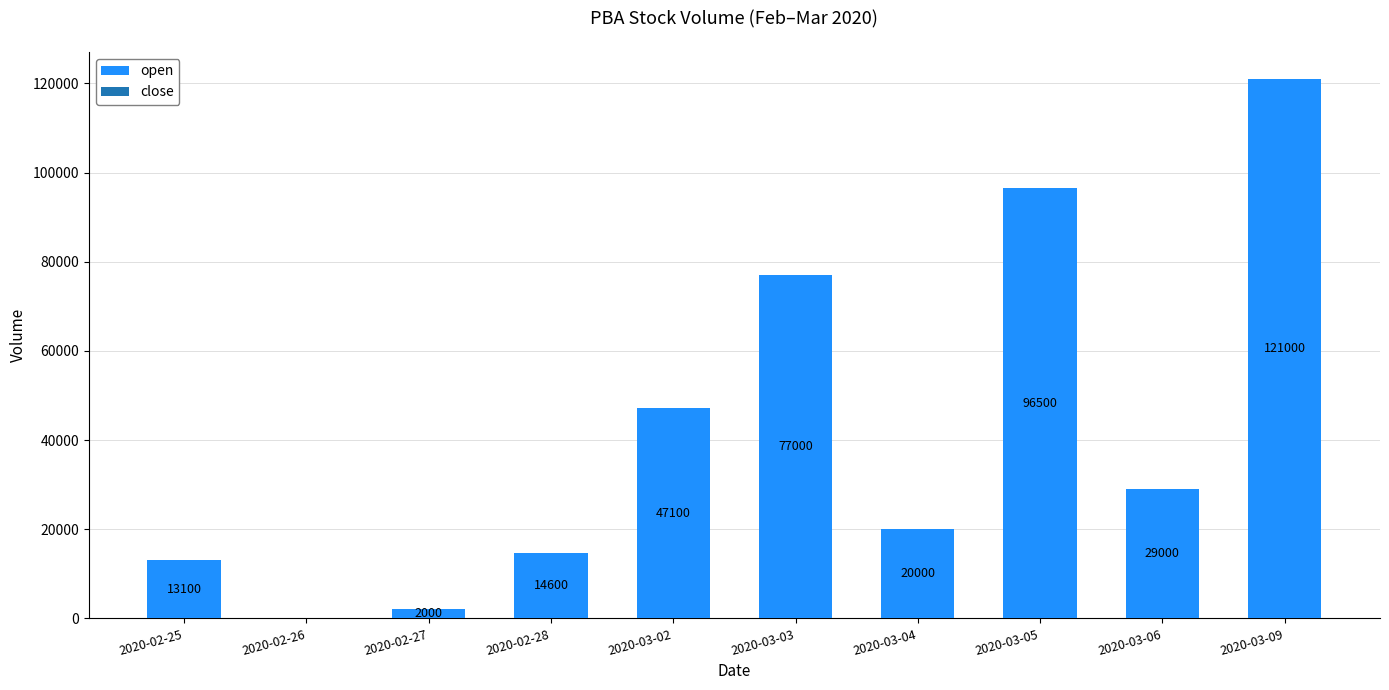

What is the maximum value shown in the chart?

121000